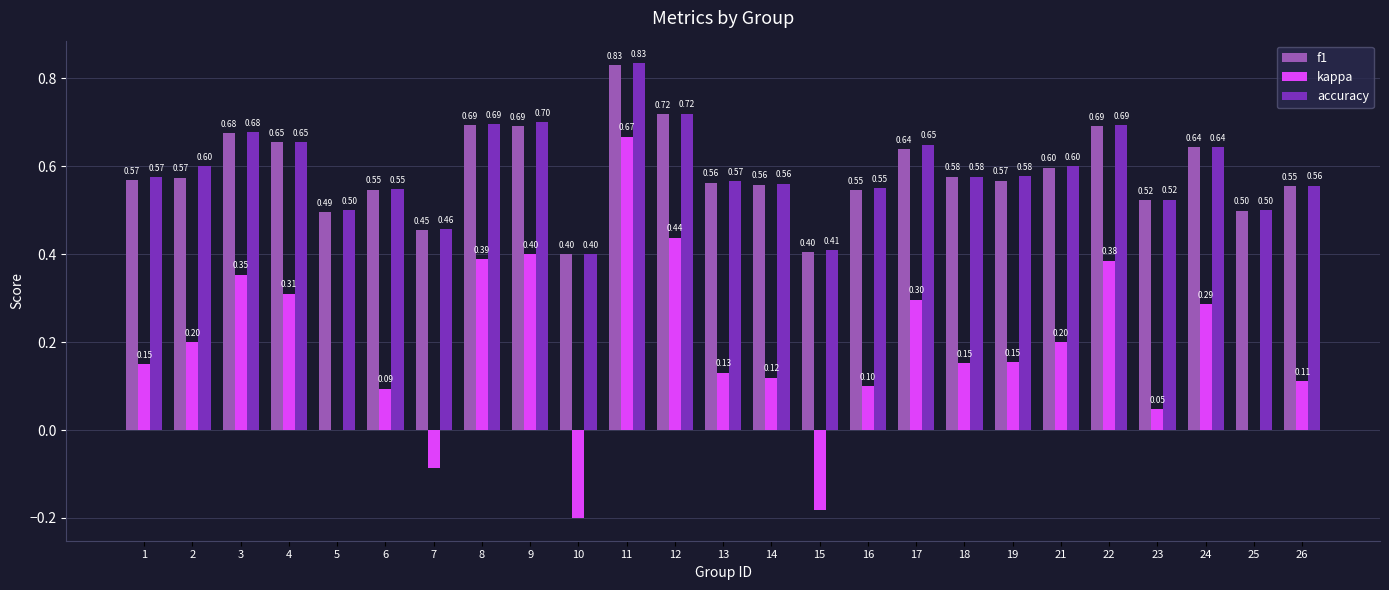

What is the average value of the kappa series?

0.2